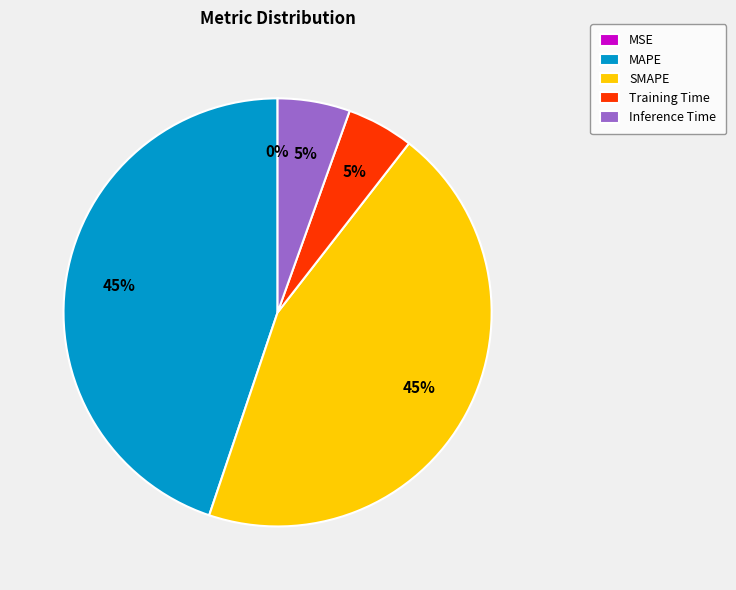

To the nearest percent, what is the average slice percentage?

20%